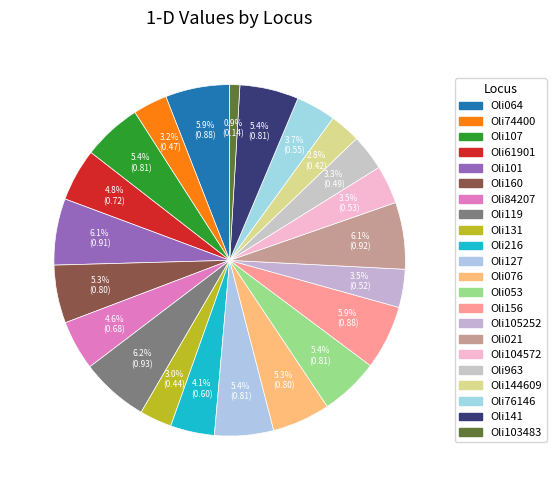

Rank the categories by value from lowest to highest.

Oli103483, Oli144609, Oli131, Oli74400, Oli963, Oli105252, Oli104572, Oli76146, Oli216, Oli84207, Oli61901, Oli076, Oli160, Oli053, Oli141, Oli107, Oli127, Oli156, Oli064, Oli101, Oli021, Oli119